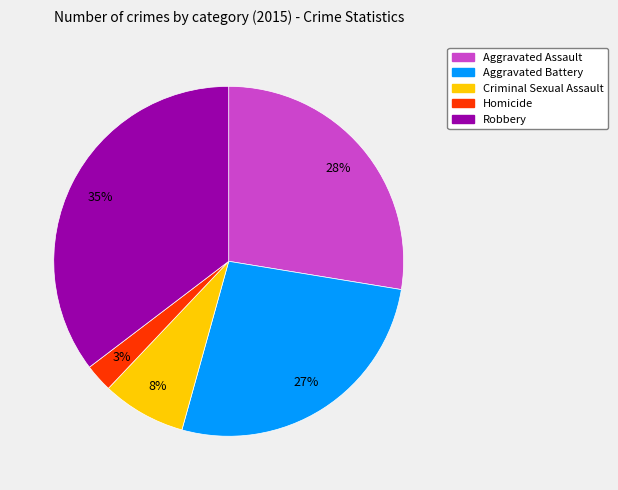

Is the sum of Robbery and Homicide greater than half?

No